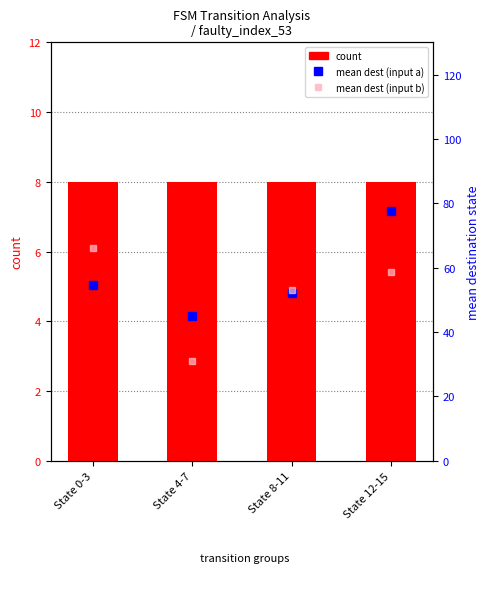

Count the number of data series in this chart.

3